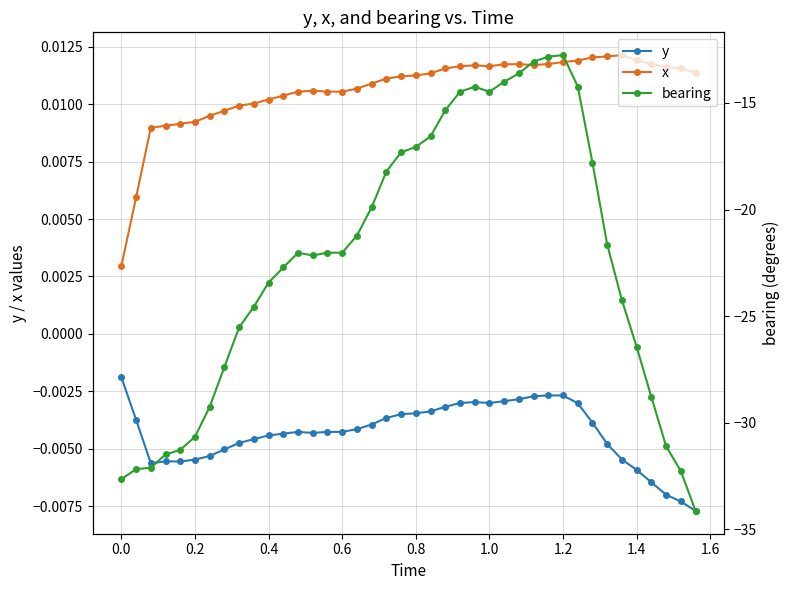

True or false: y and x intersect in this chart.

False